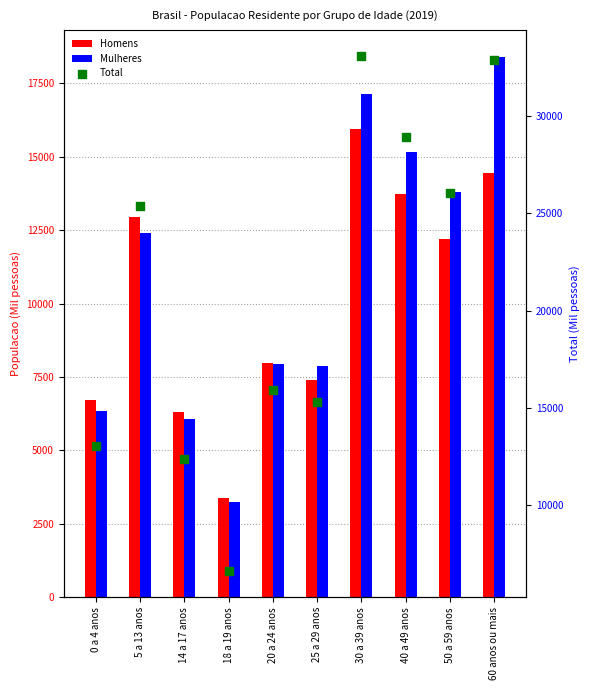

Which series reaches the minimum Y coordinate?

Mulheres